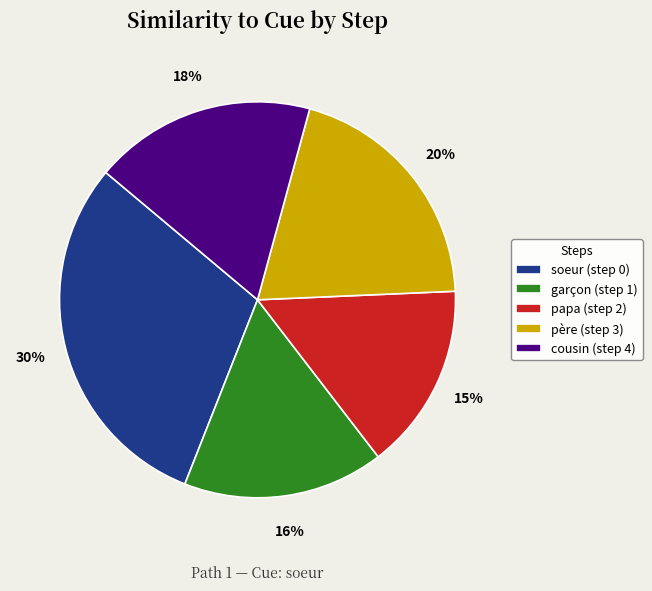

To the nearest percent, what portion does père (step 3) represent?

20%